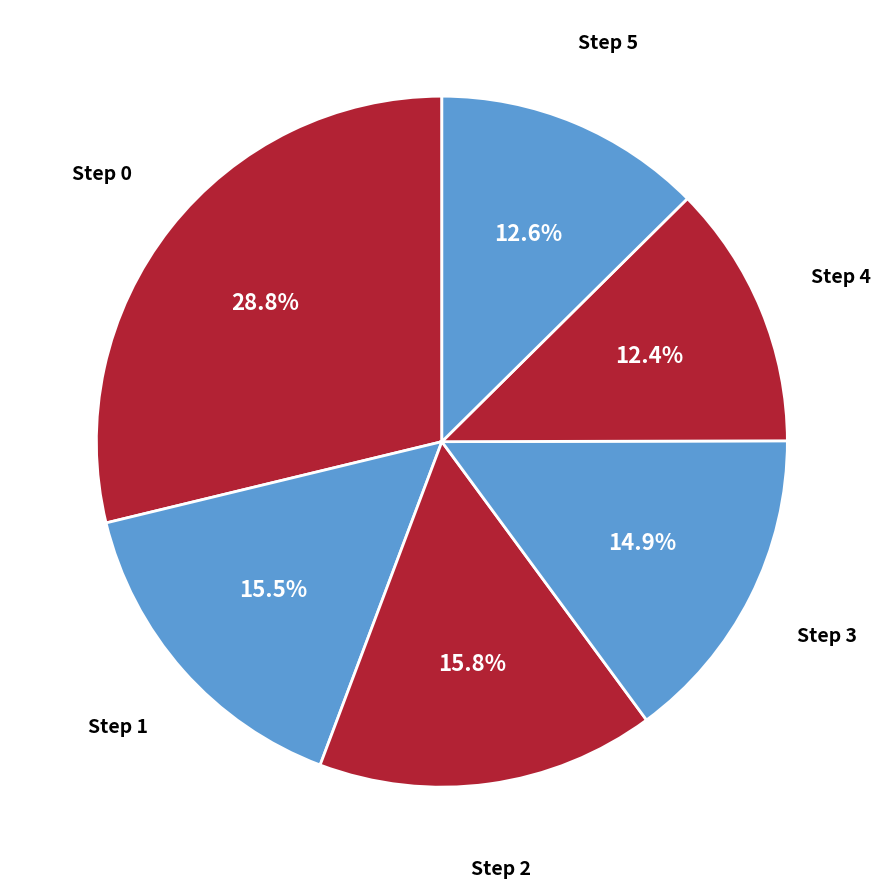

How many segments does this pie chart have?

6